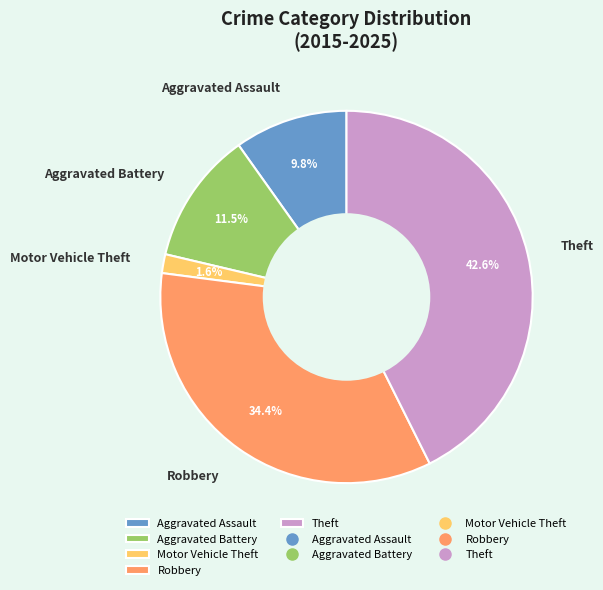

Count the number of slices in the pie.

5